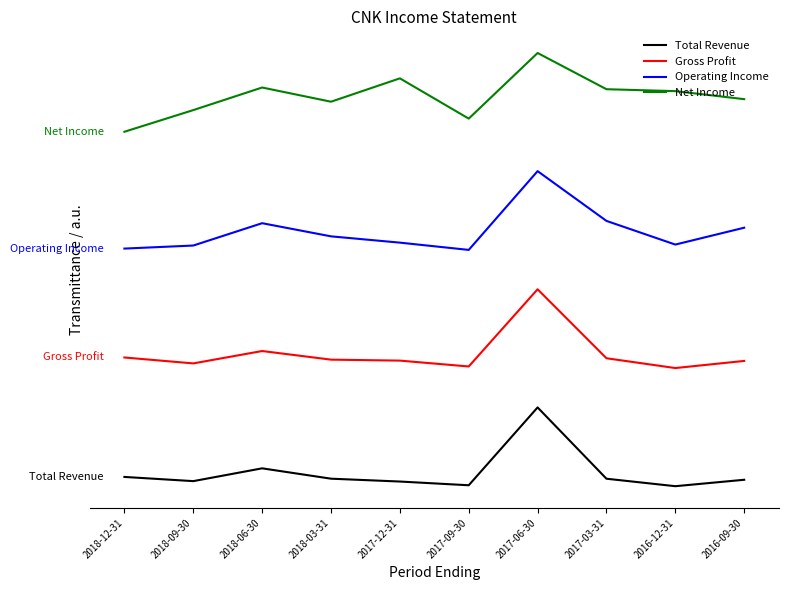

Rank the series by their maximum value, from lowest to highest.

Total Revenue, Gross Profit, Operating Income, Net Income